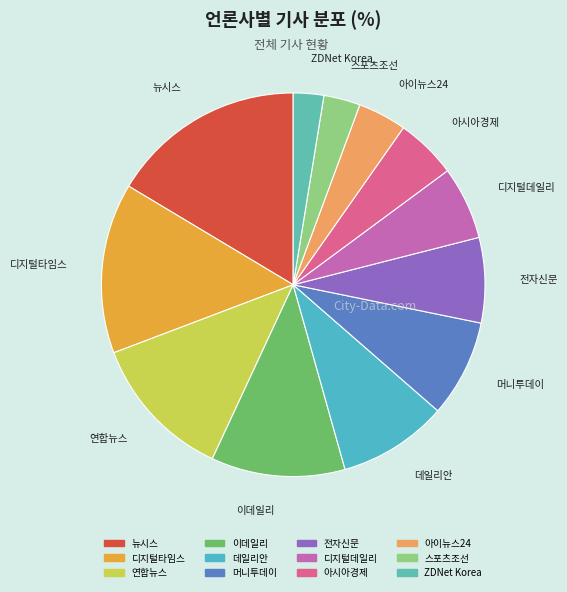

What is the ratio of the value at 데일리안 to the value at 스포츠조선?

3.0